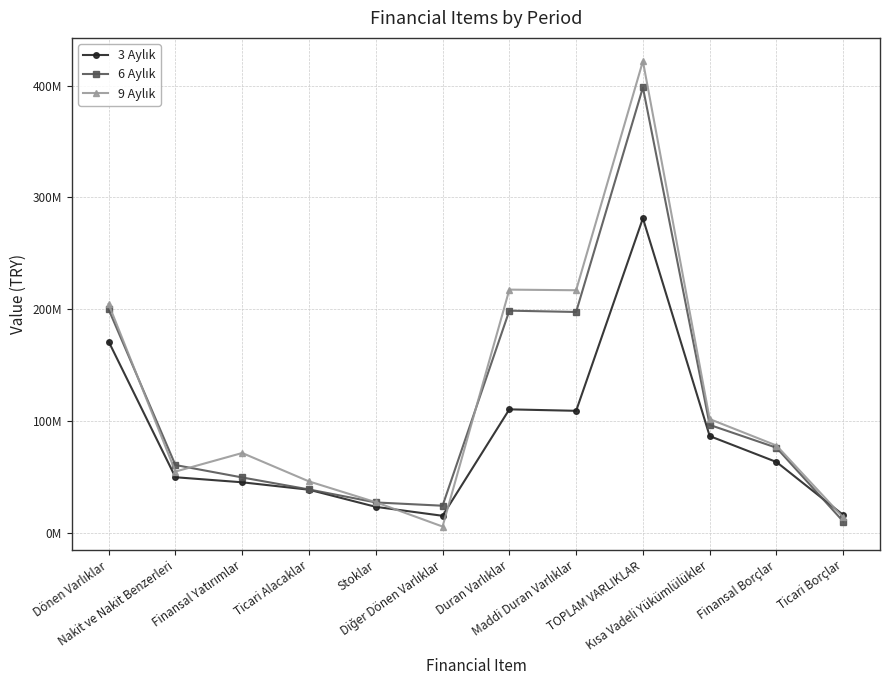

Does the chart have visible grid lines?

Yes